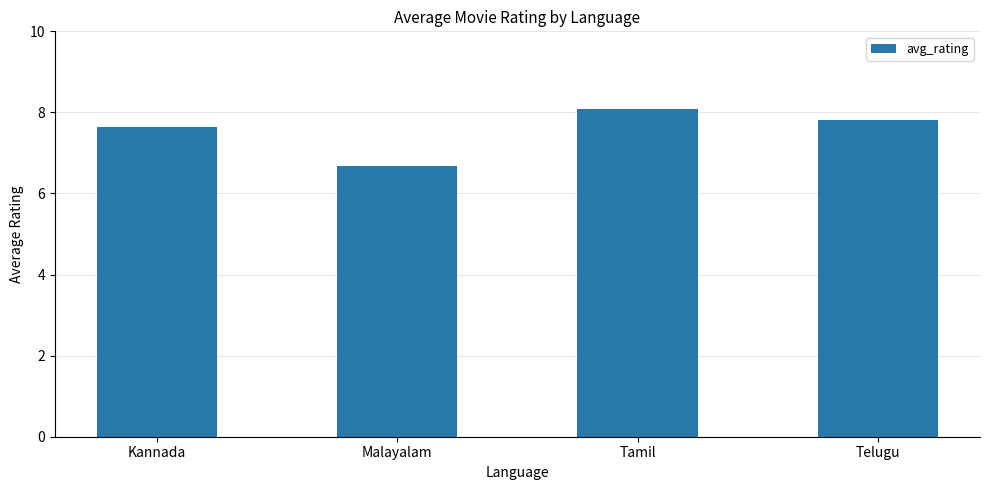

What is the maximum value shown in the chart?

8.1